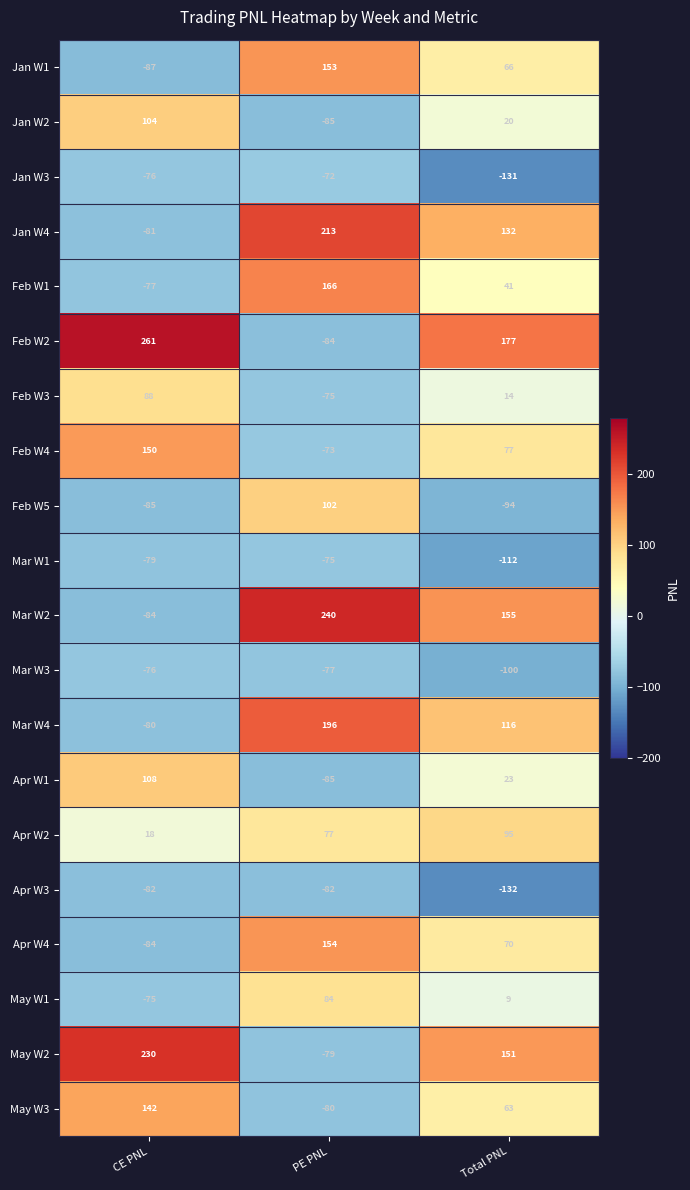

List the labels in order of Jan W3 value, largest first.

PE PNL, CE PNL, Total PNL